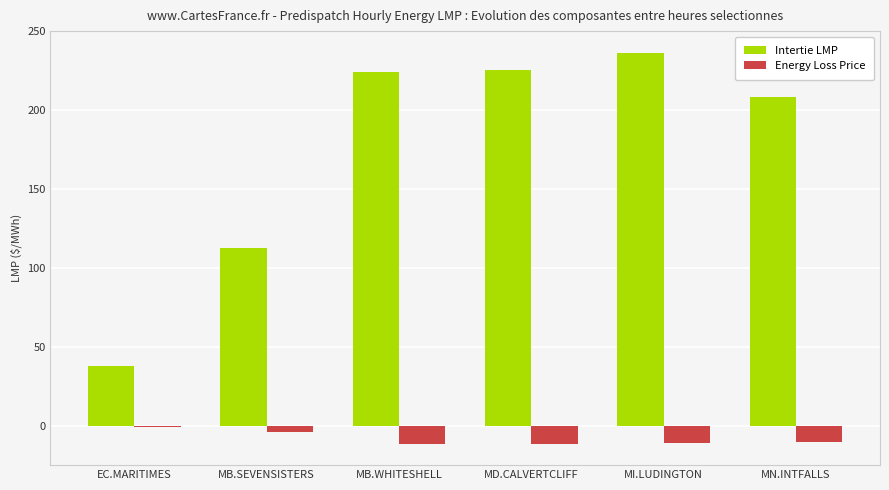

True or false: Intertie LMP has a value of 225.4 at MD.CALVERTCLIFF.

True